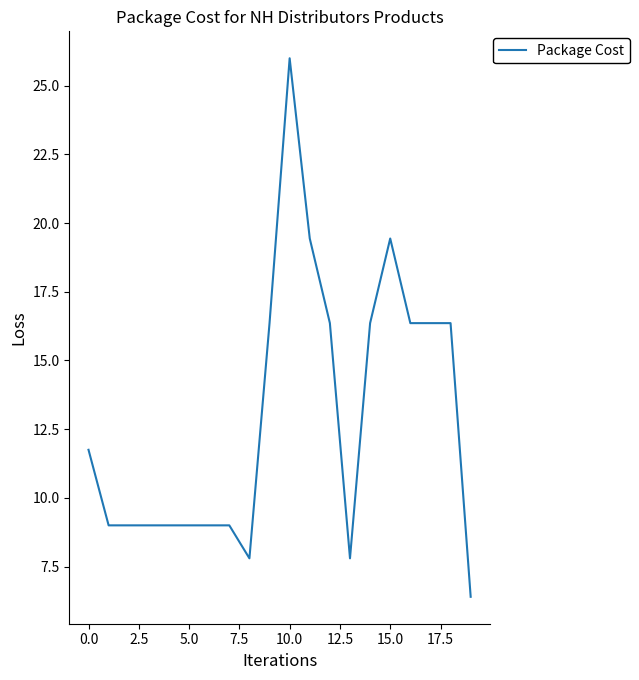

What is the greatest value displayed?

26.0